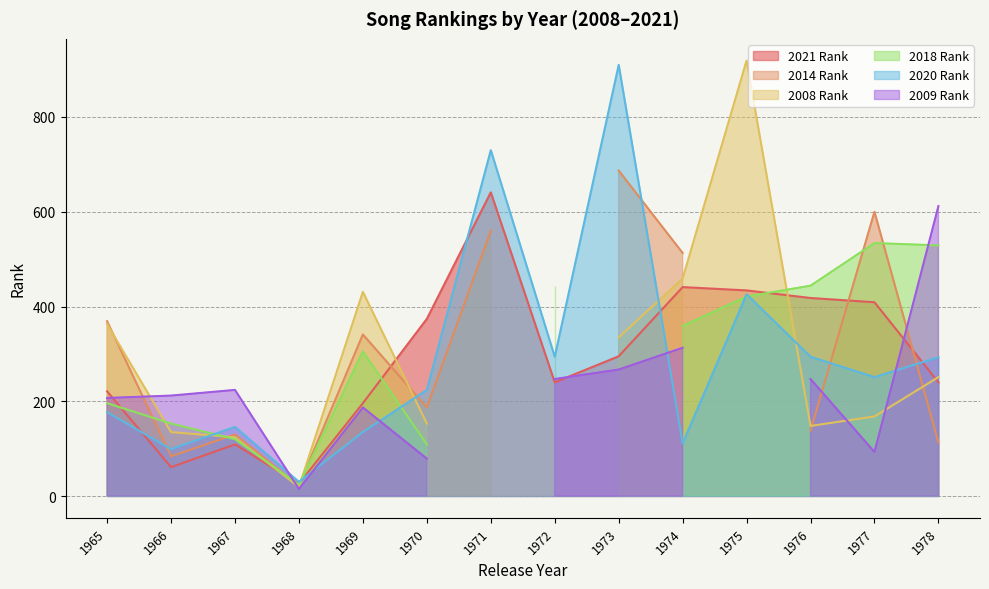

What is the sum of all 2014 Rank values?

3744